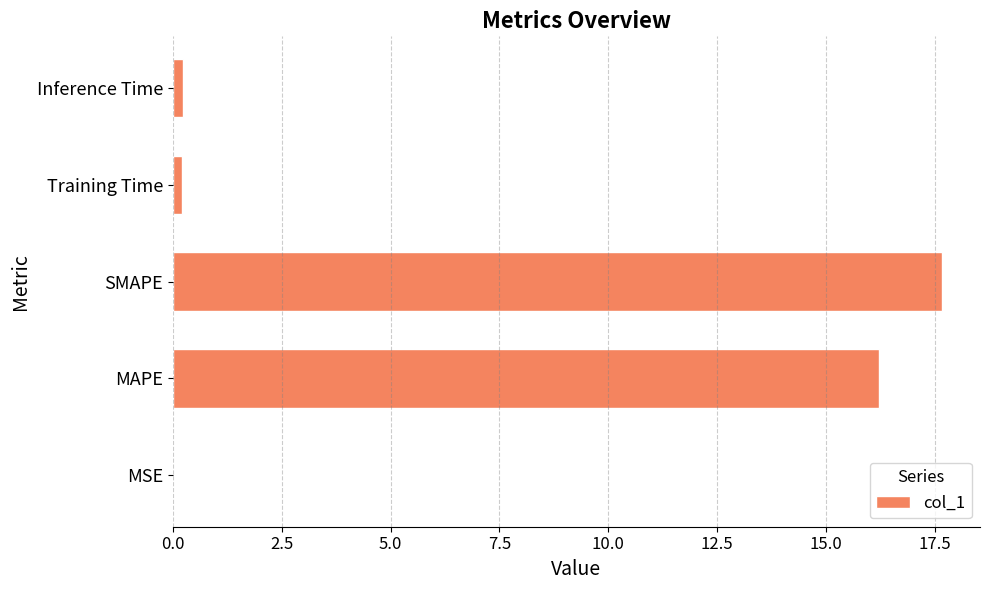

True or false: the data shows 6.1 at MAPE.

False